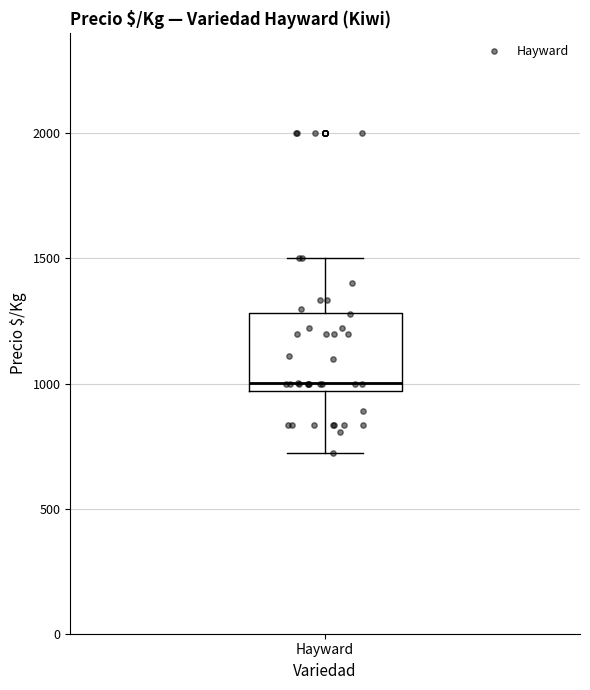

Where does the lower whisker of the box for Hayward end on the y-axis? The values are not printed on the chart, so give them approximately, as read against the axis.

700